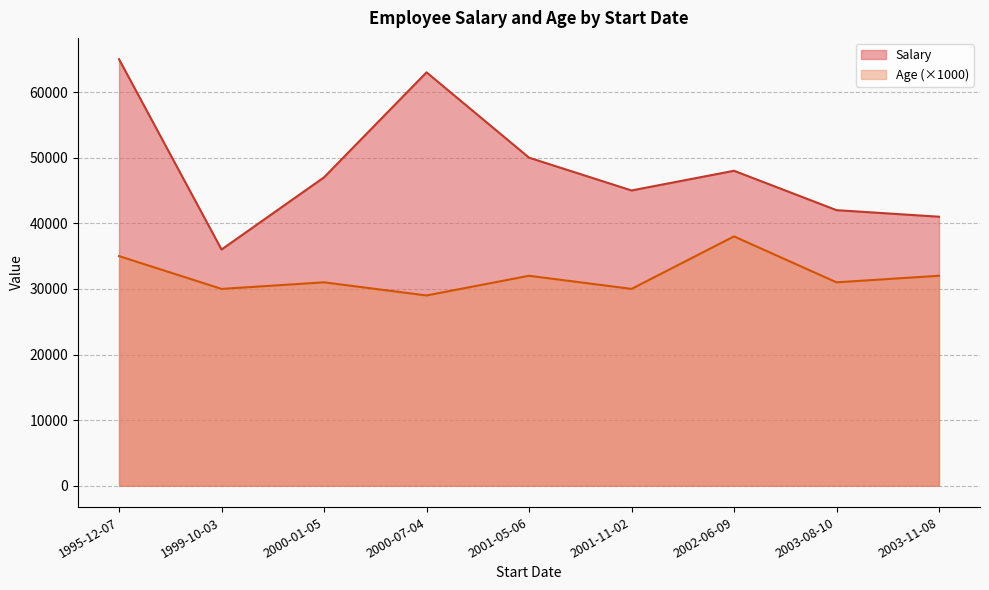

Where is Salary nearest to the value 50500?

2001-05-06